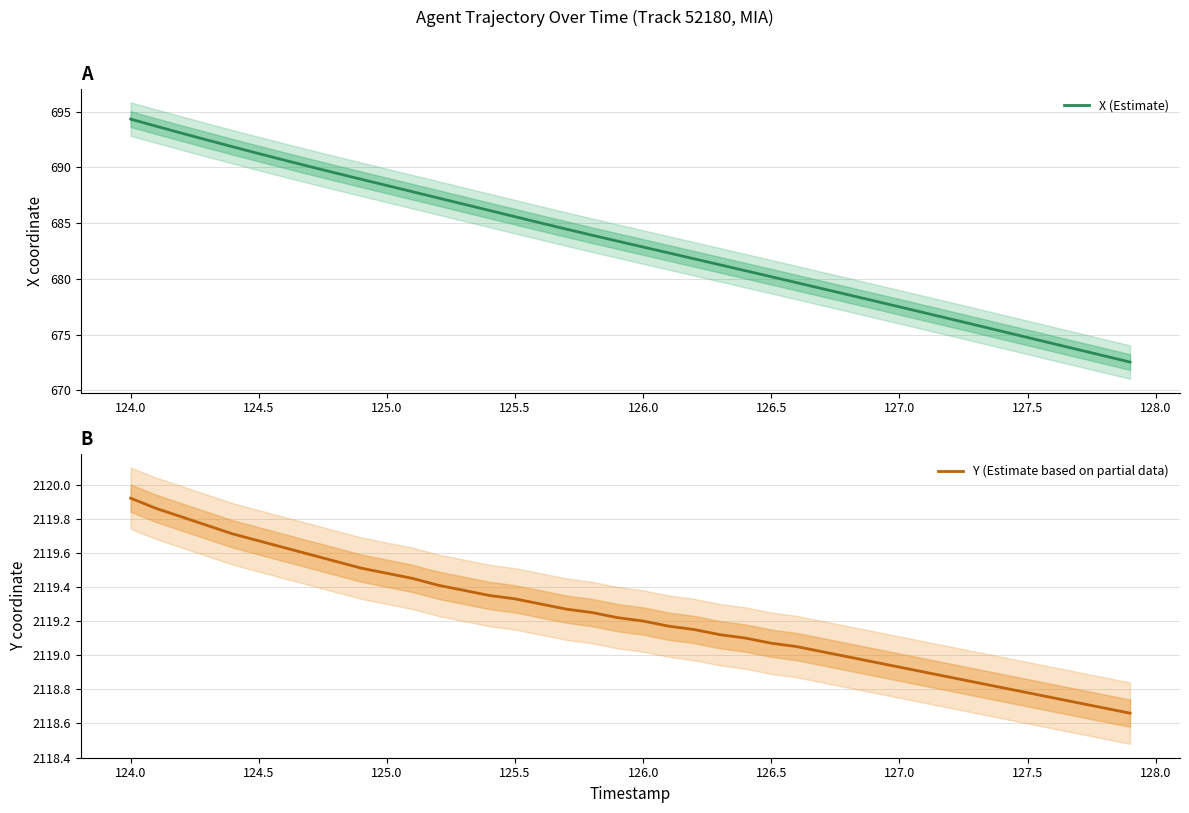

True or false: X (Estimate) has a value of 216.6 at 127.5.

False